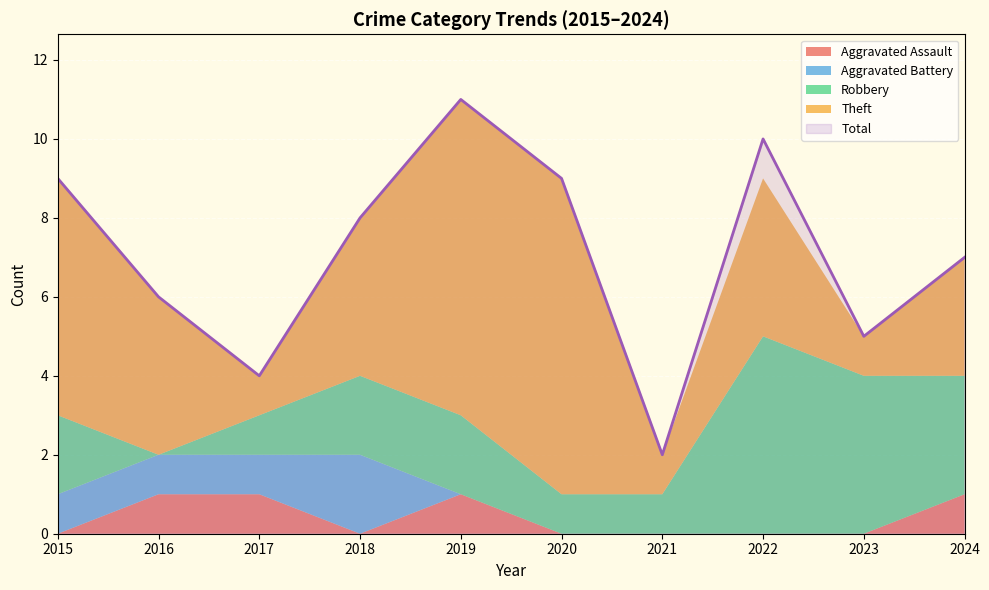

Between 2024 and 2020, which is larger?

2024